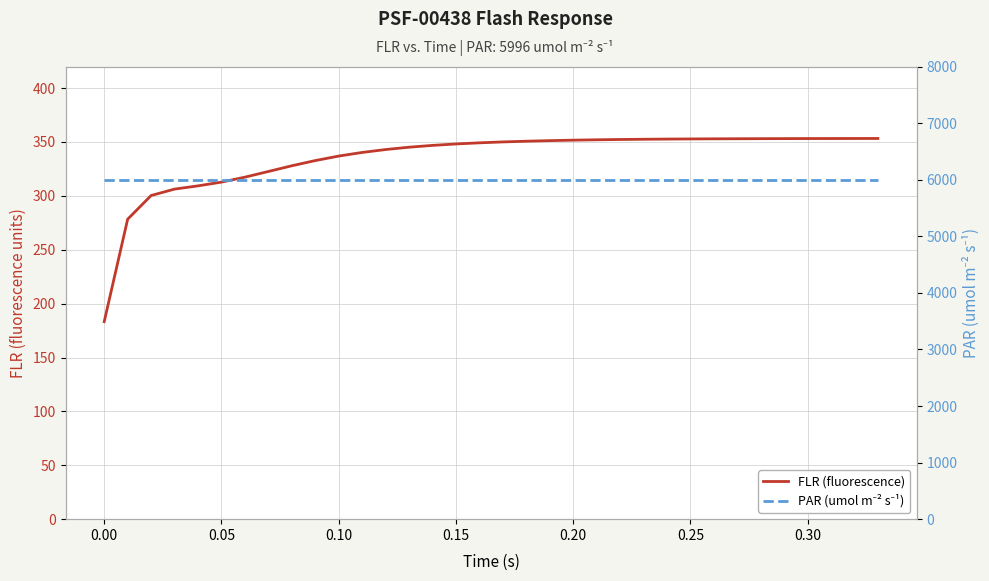

True or false: PAR (umol m⁻² s⁻¹) and FLR (fluorescence) intersect in this chart.

False